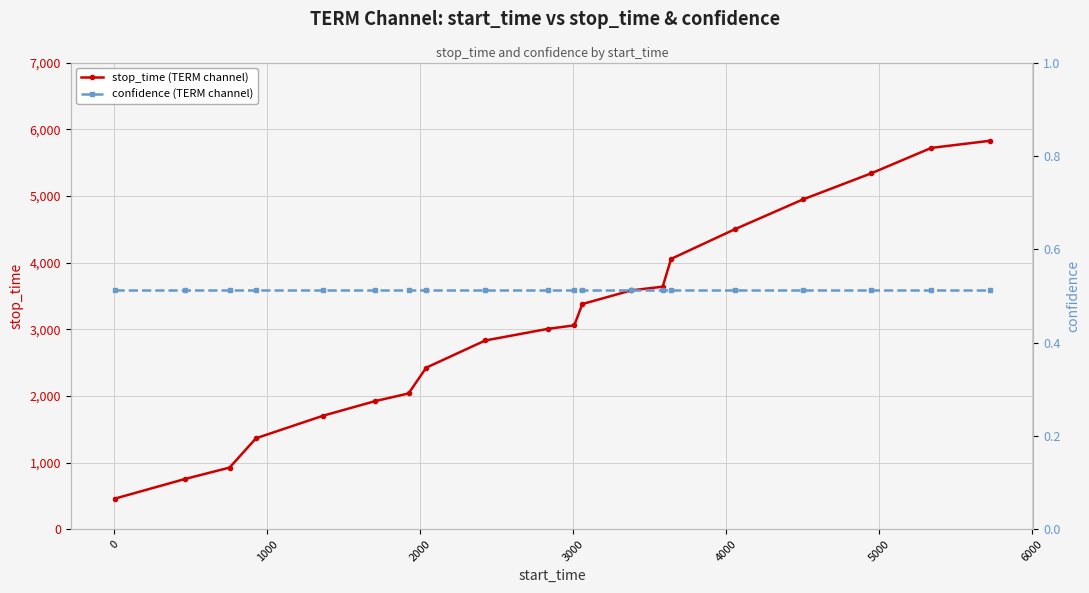

True or false: stop_time (TERM channel) has more than 2 interior local peaks.

False